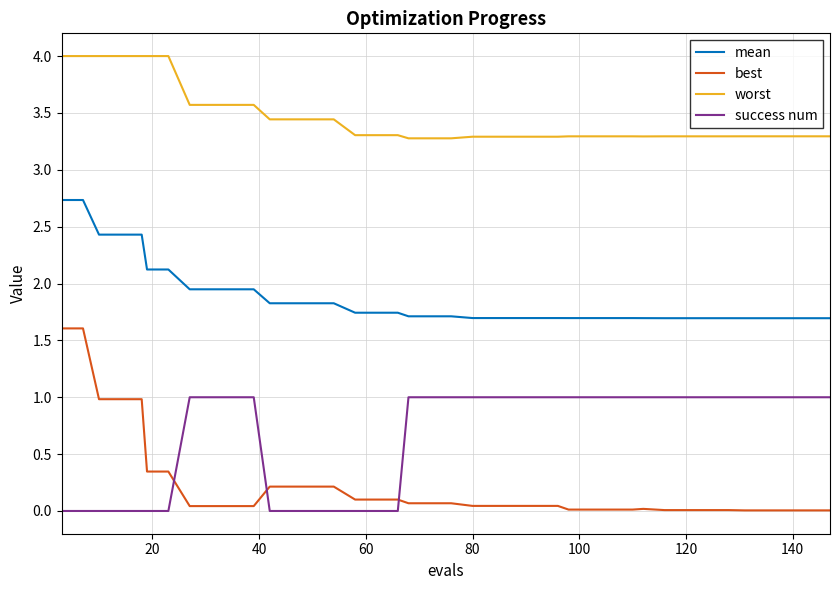

Is this an area chart (filled region under the line)?

No